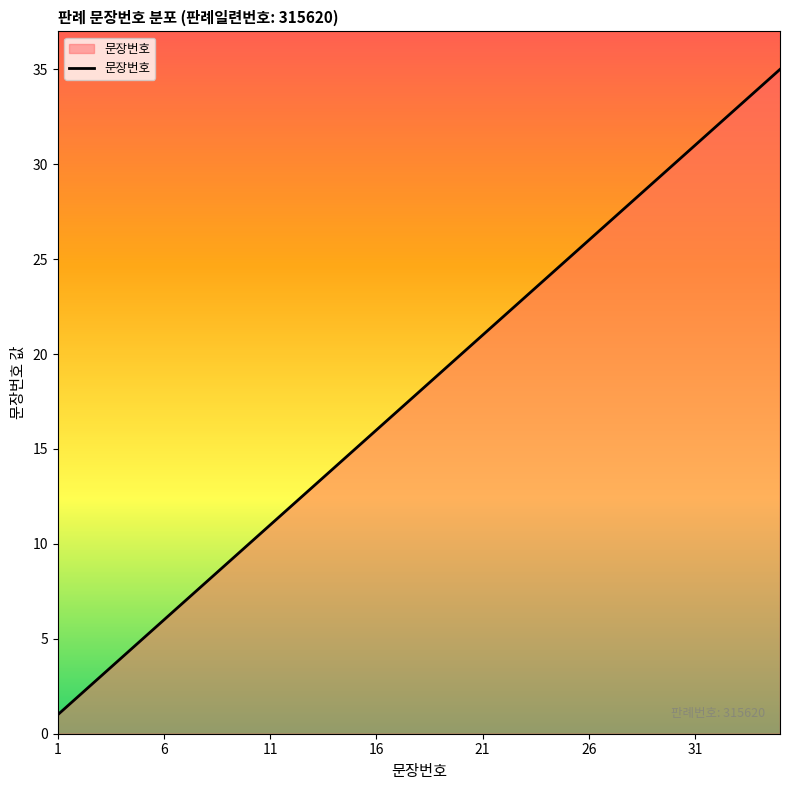

What is the difference between the maximum and minimum values?

34